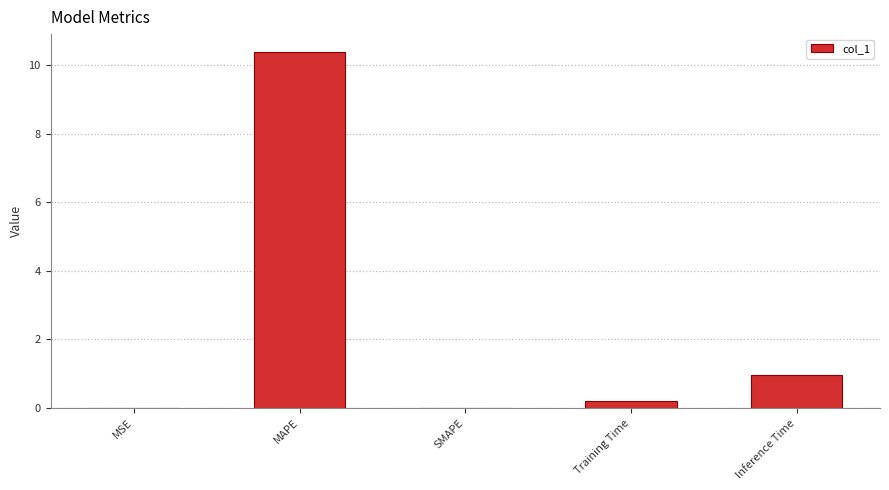

Which category has the highest value across all series?

MAPE